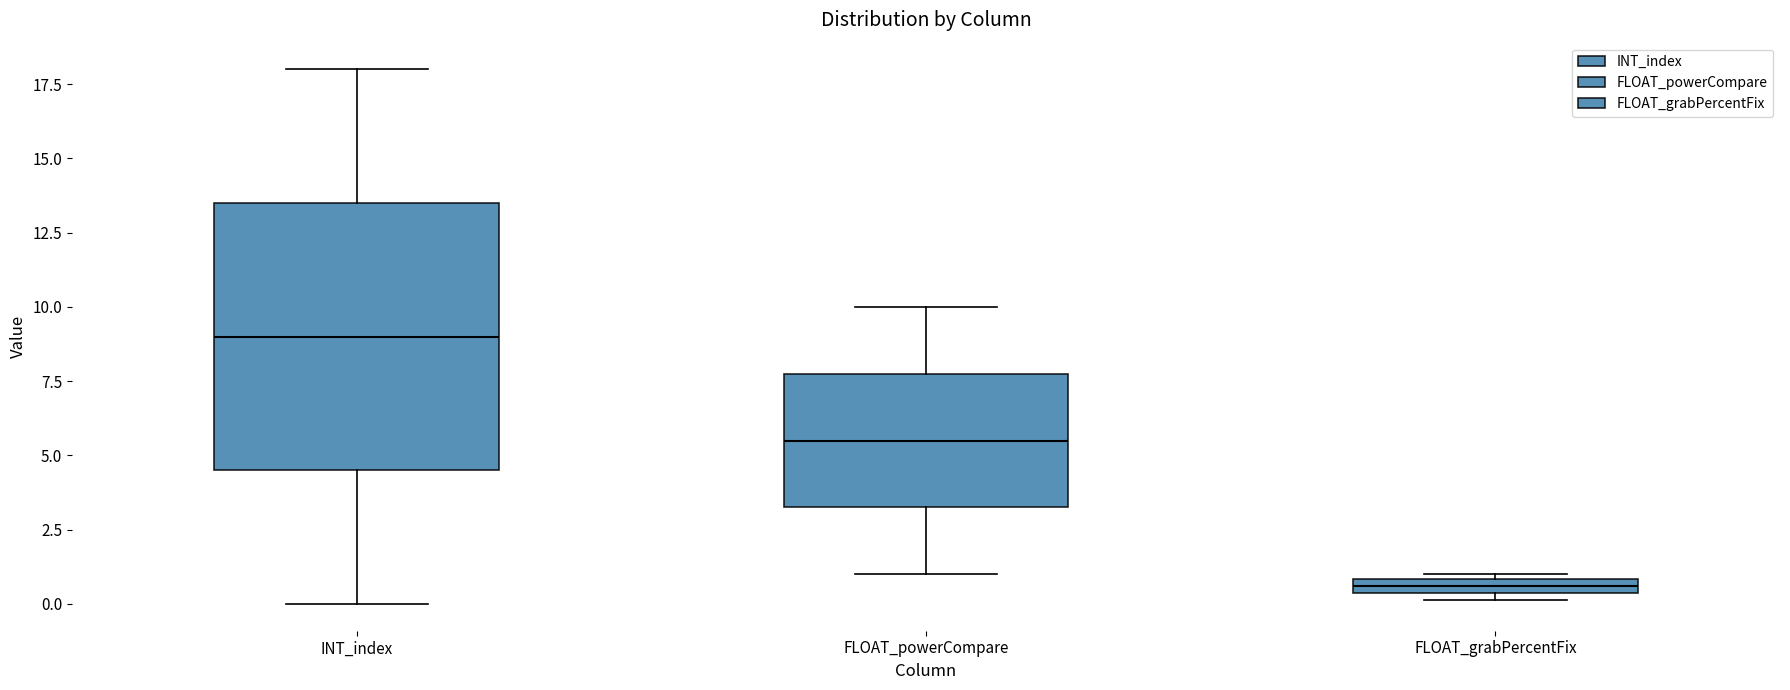

Comparing the boxes themselves (not the whiskers), which one is the tallest?

INT_index